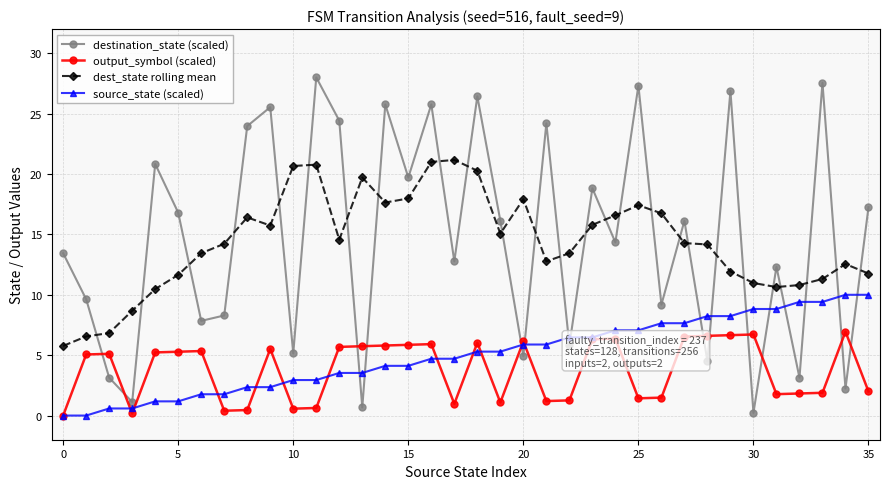

What is the value of the source_state (scaled) point at the 16th from the left?

4.1